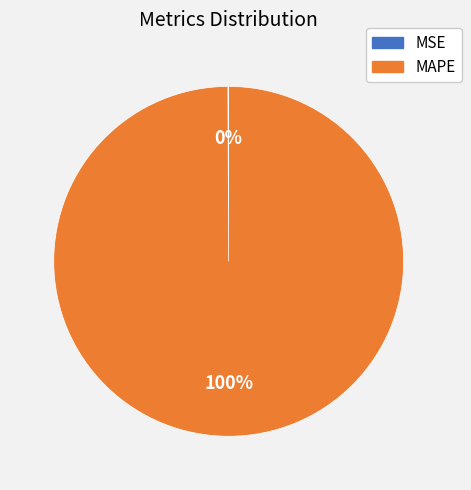

To the nearest percent, what is the difference between the largest and smallest slice percentages?

100%